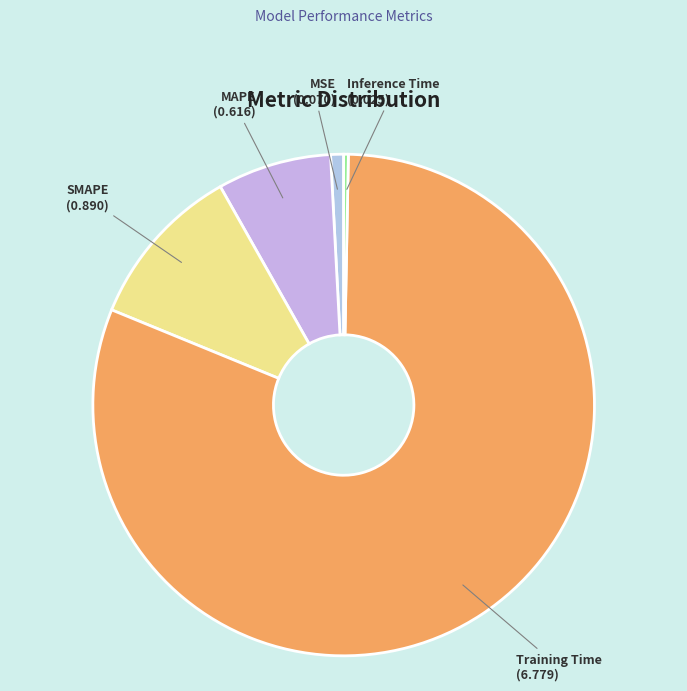

Between MAPE and Inference Time, which is larger?

MAPE